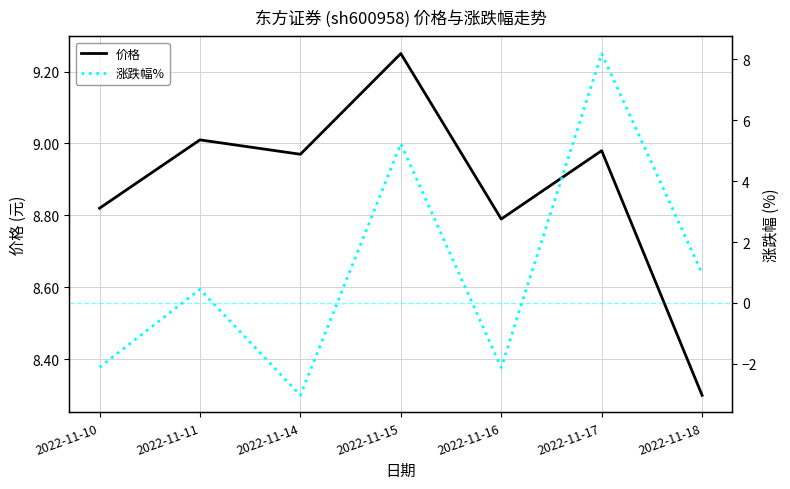

What is the difference between the second highest and minimum values in the 涨跌幅% series?

8.3